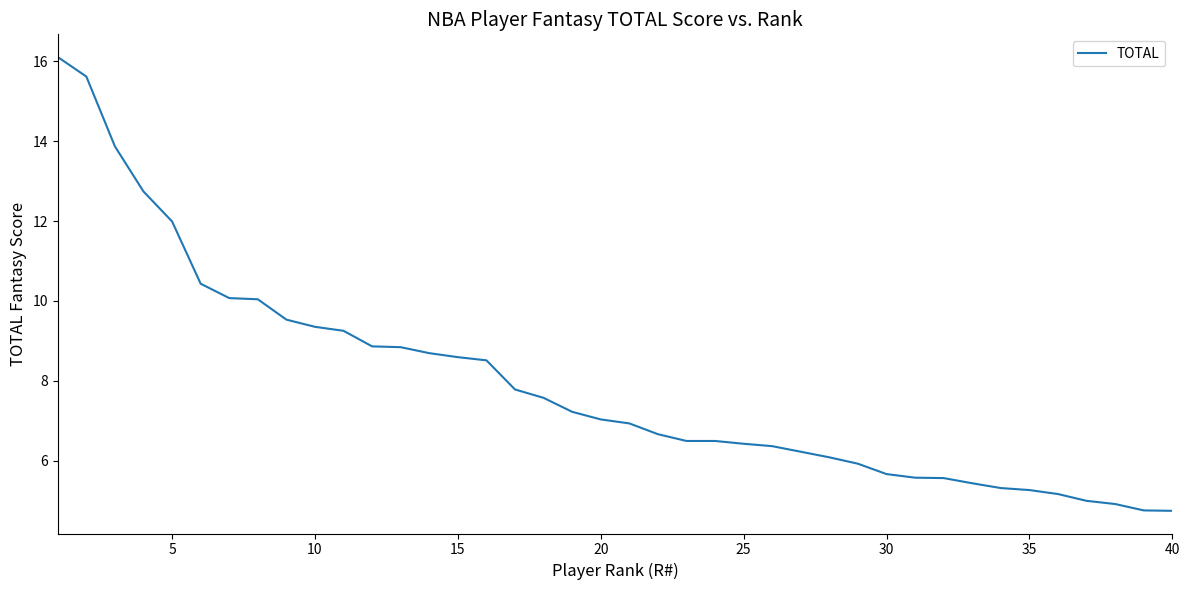

What is the minimum value shown in the chart?

4.7